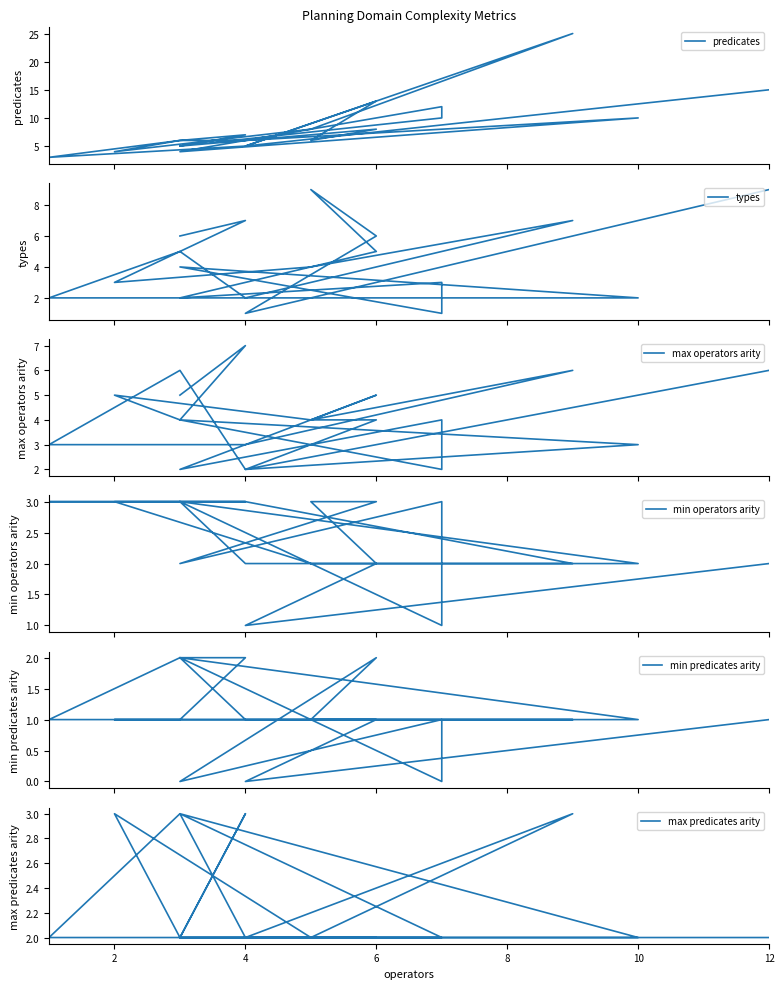

How many categories are shown in the chart?

20